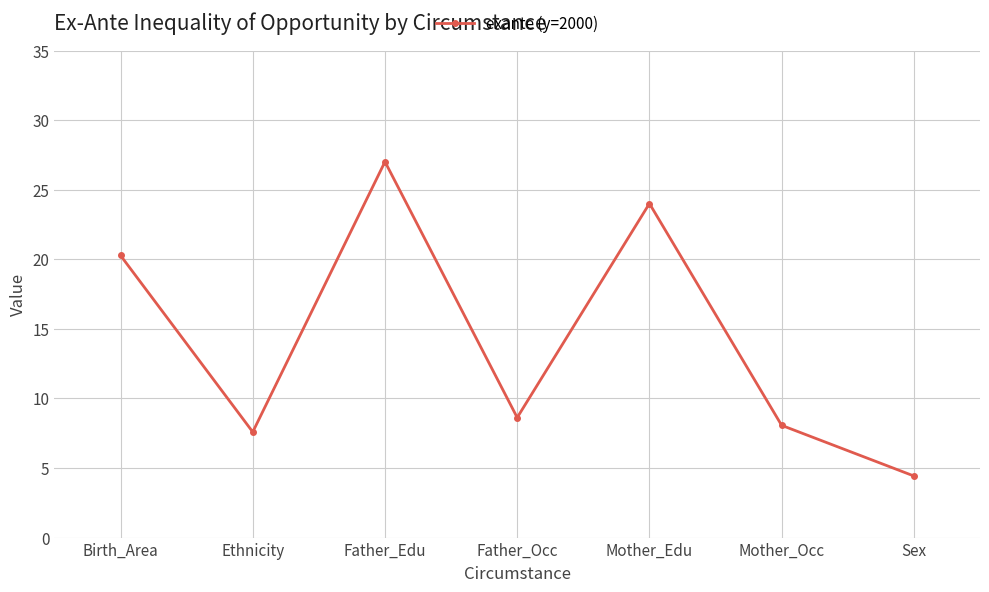

What is the maximum value shown in the chart?

27.0